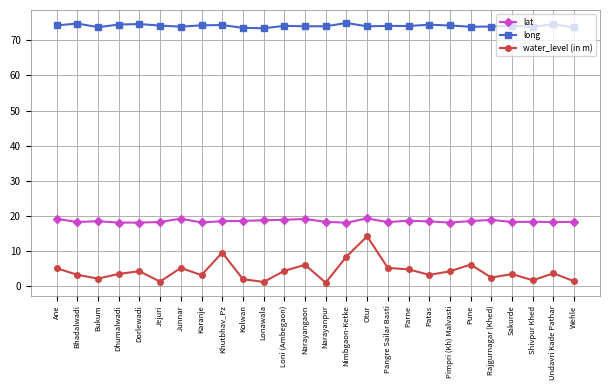

True or false: water_level (in m) has a value of 3.2 at Patas.

True